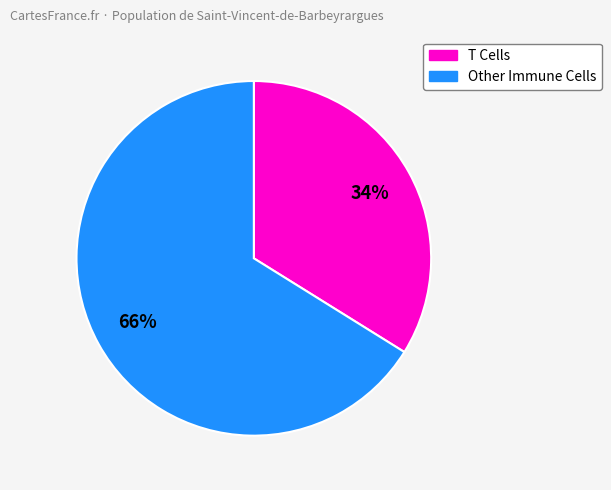

Does any single category account for the majority?

Yes